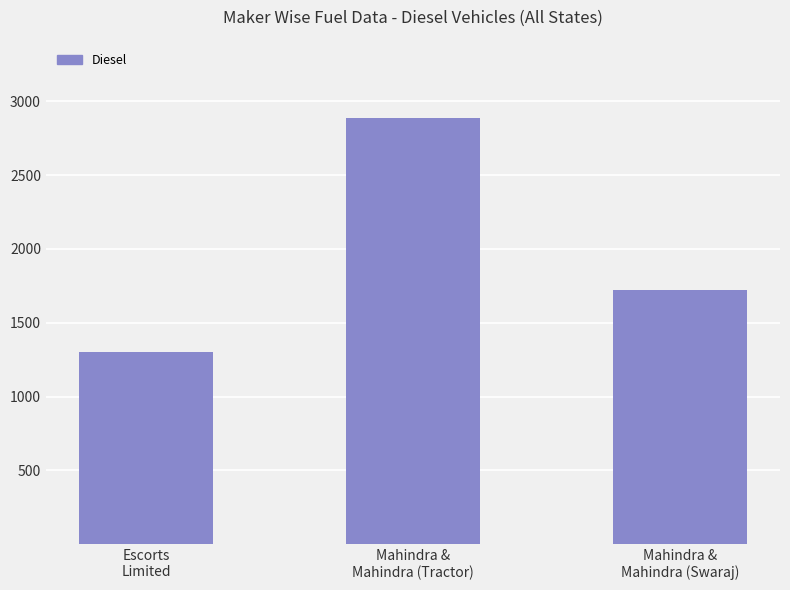

What is the average value?

1969